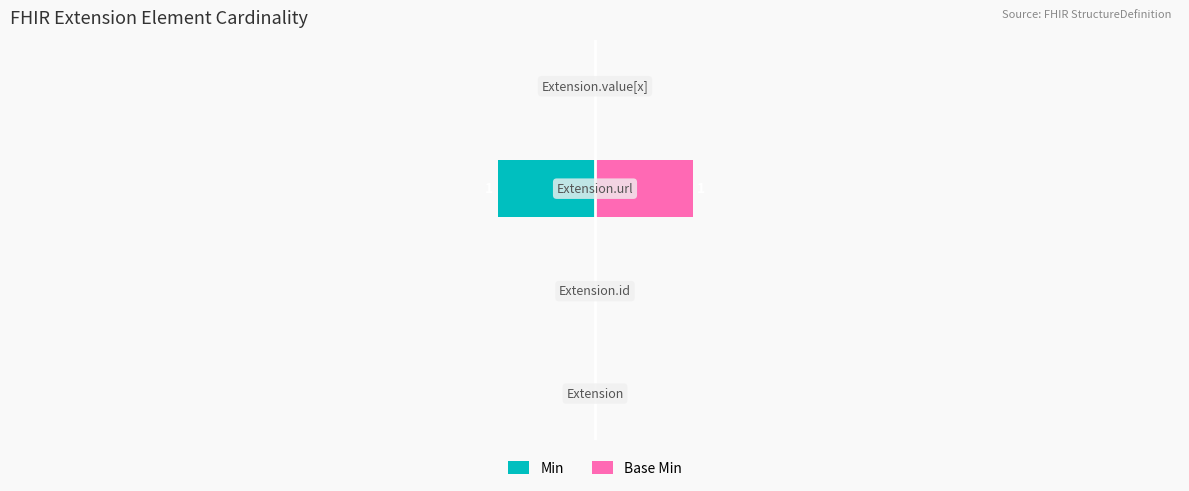

What is the sum of all Min values?

-1